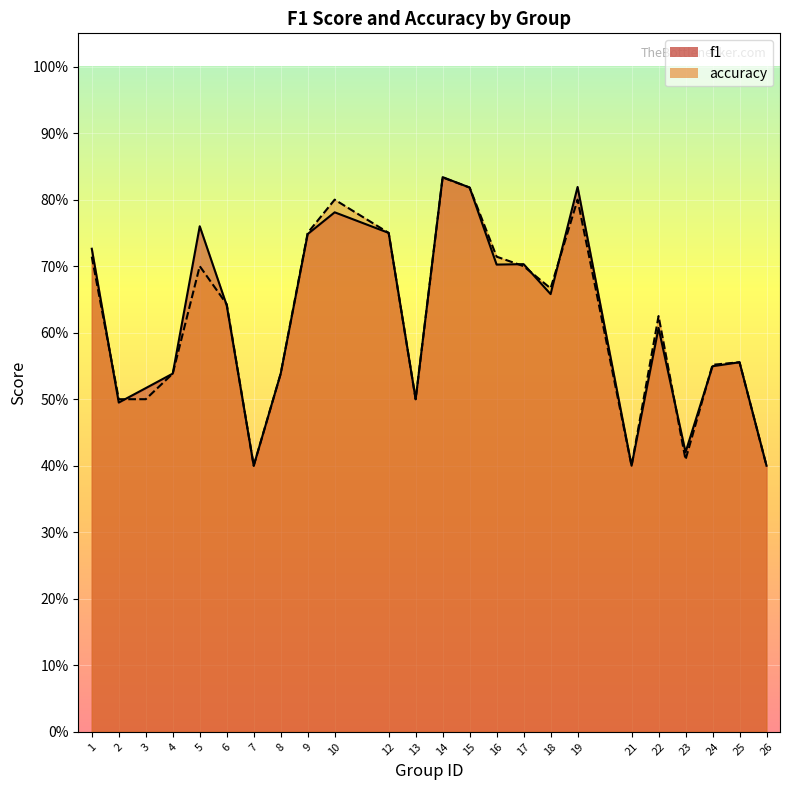

What is the smallest value displayed?

0.4